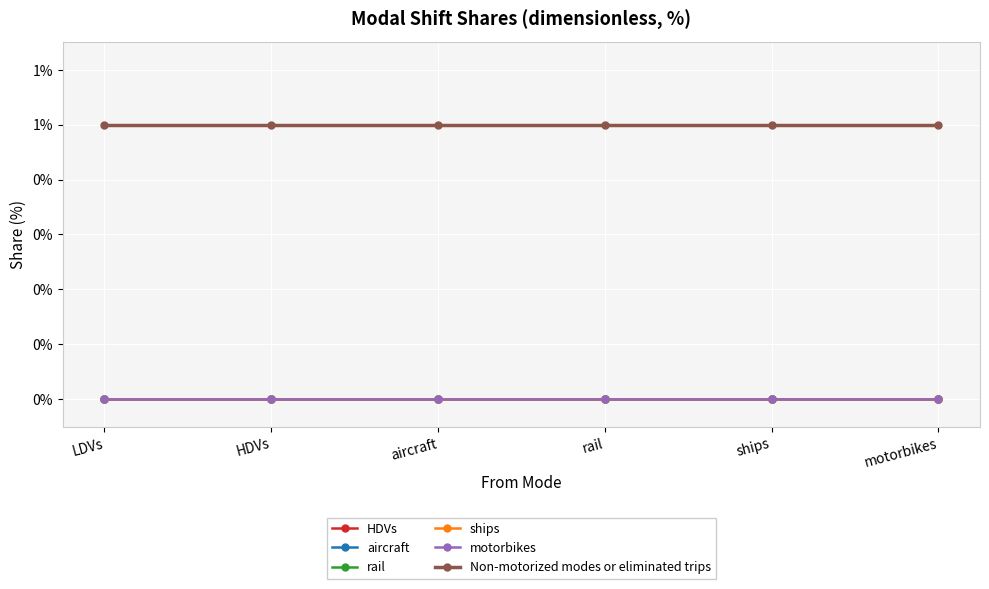

Reading left to right, list all the values displayed in this chart.

HDVs: 0	0	0	0	0	0
aircraft: 0	0	0	0	0	0
rail: 0	0	0	0	0	0
ships: 0	0	0	0	0	0
motorbikes: 0	0	0	0	0	0
Non-motorized modes or eliminated trips: 1	1	1	1	1	1